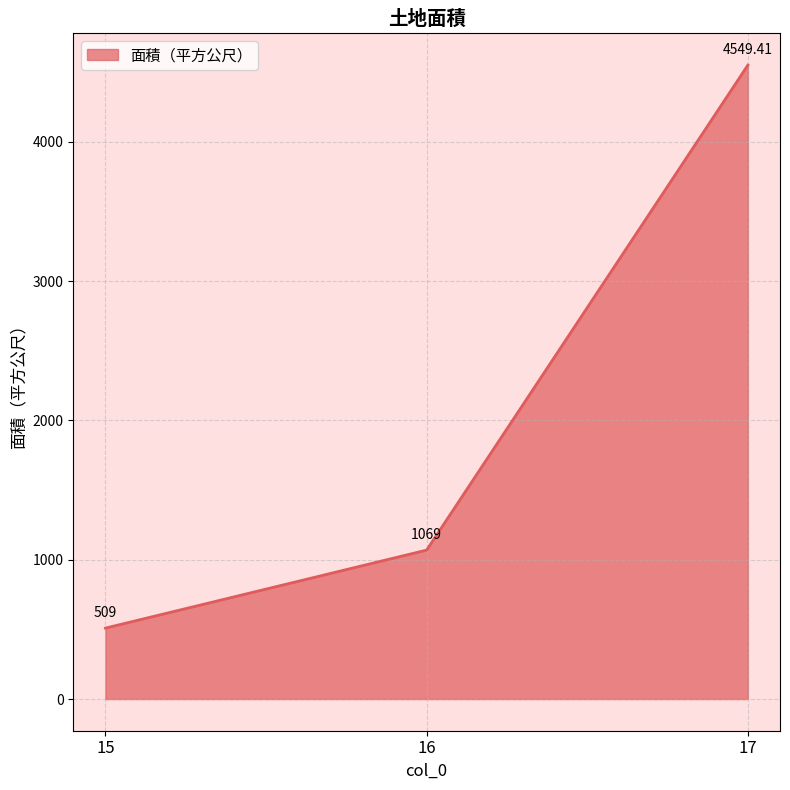

How many series are shown in this chart?

1